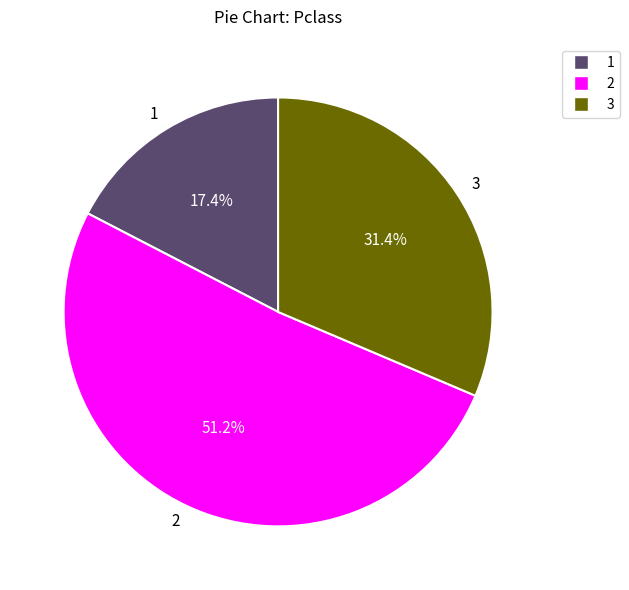

Do 1 and 3 together represent more than half of the pie?

No